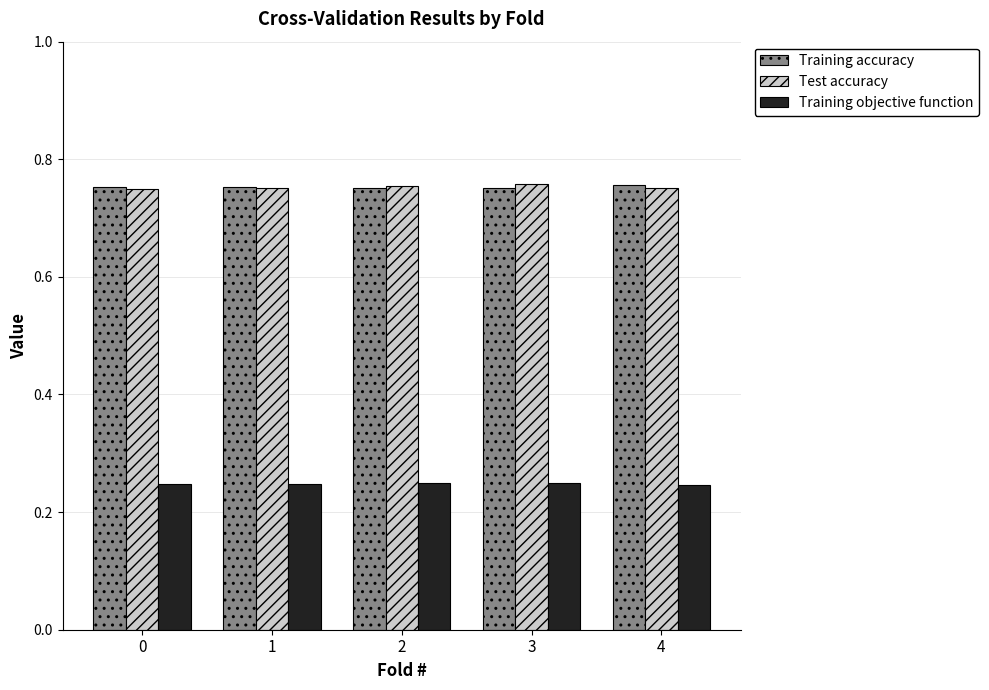

The Training objective function series shows 0.1 at 0. True or false?

False